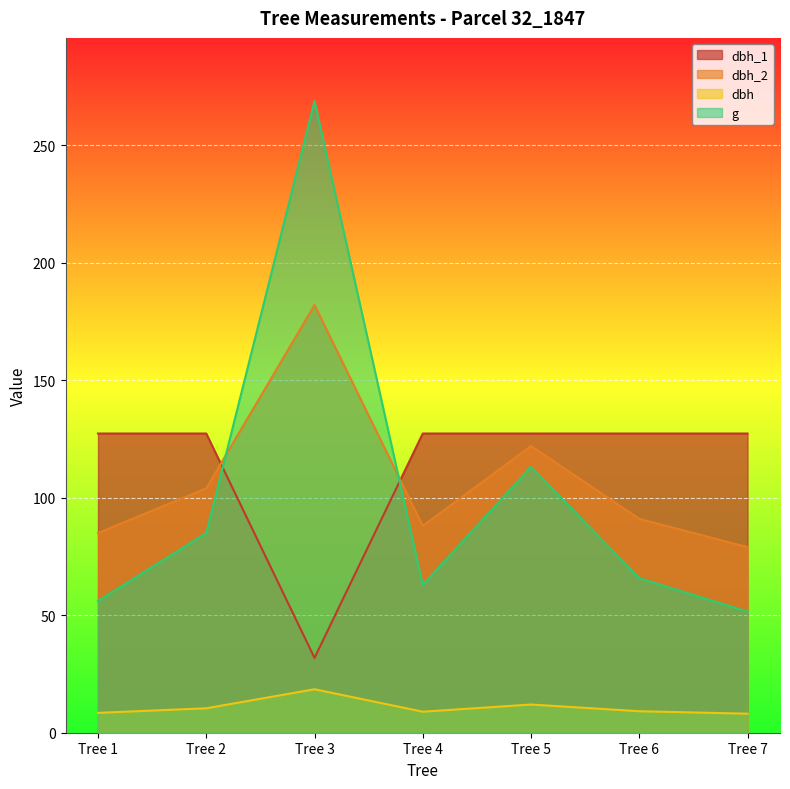

Reading left to right, transcribe all the data shown in this chart.

dbh_1: Tree 1=127.3	Tree 2=127.3	Tree 3=31.8	Tree 4=127.3	Tree 5=127.3	Tree 6=127.3	Tree 7=127.3
dbh_2: Tree 1=85.0	Tree 2=104.0	Tree 3=182.0	Tree 4=88.0	Tree 5=122.0	Tree 6=91.0	Tree 7=79.0
dbh: Tree 1=8.4	Tree 2=10.4	Tree 3=18.5	Tree 4=8.9	Tree 5=12.0	Tree 6=9.2	Tree 7=8.1
g: Tree 1=56.1	Tree 2=85.0	Tree 3=268.8	Tree 4=62.9	Tree 5=113.1	Tree 6=65.8	Tree 7=51.5